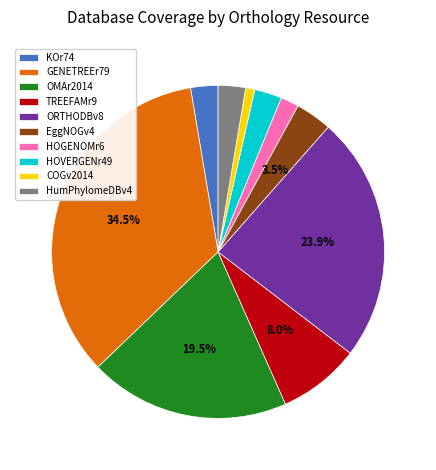

Approximately how many times larger is the value at OMAr2014 compared to GENETREEr79?

0.6